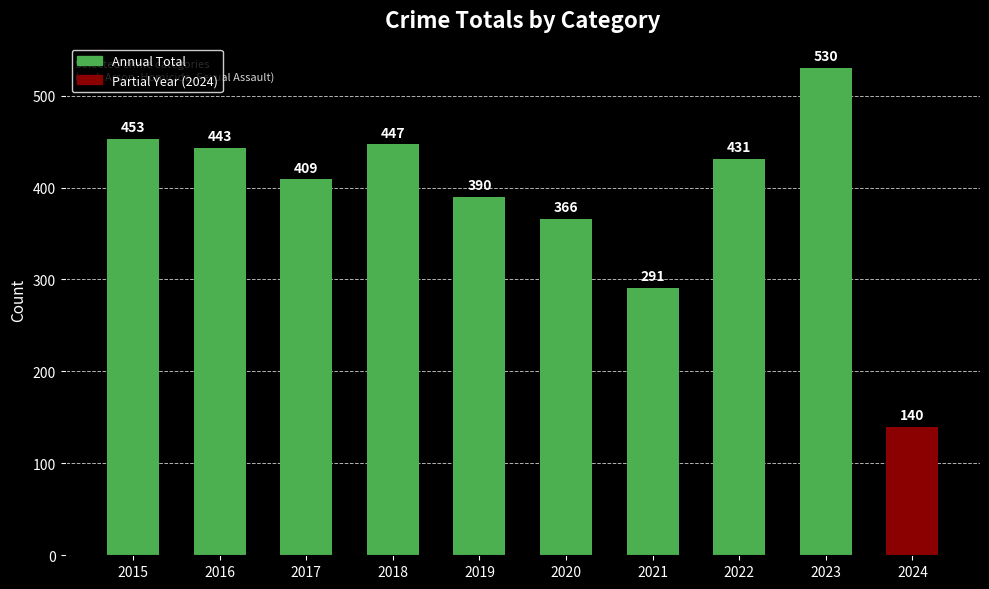

What is the sum of the values at 2019 and 2023?

920